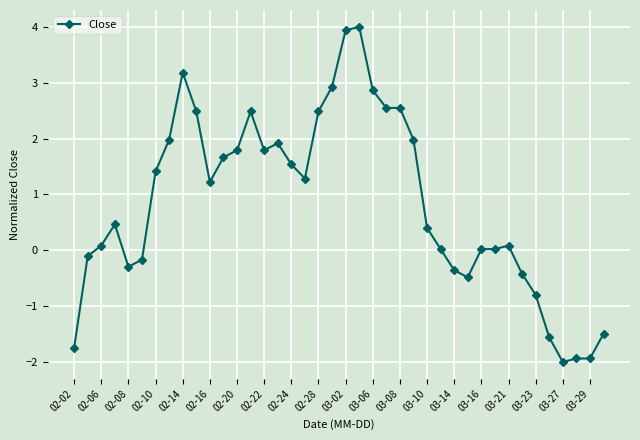

What is the sum of all values?

33.8